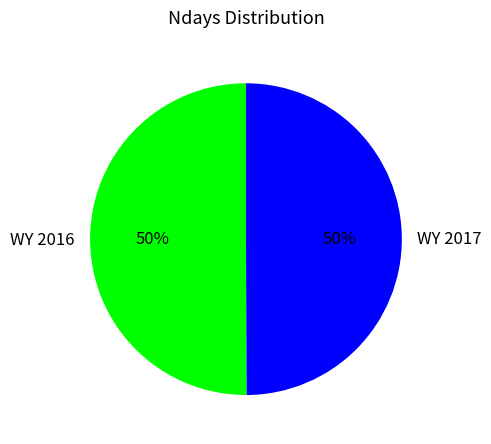

Approximately how many times larger is the value at WY 2017 compared to WY 2016?

1.0